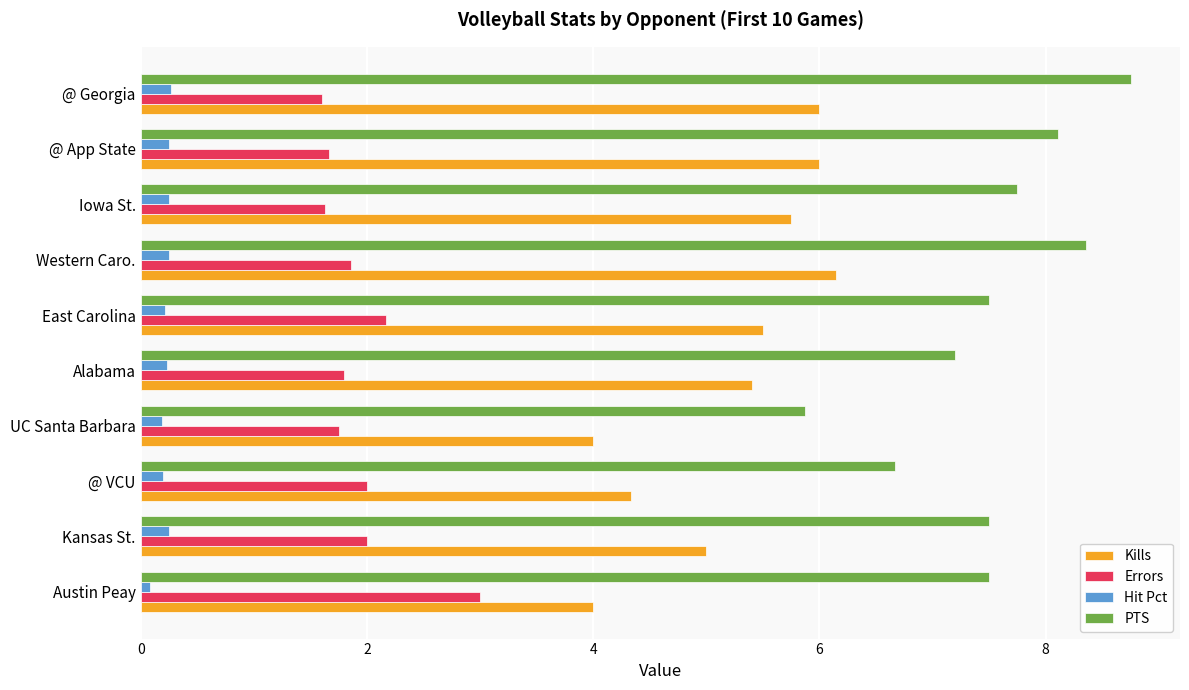

Is it true that Errors equals 2.2 at East Carolina?

True